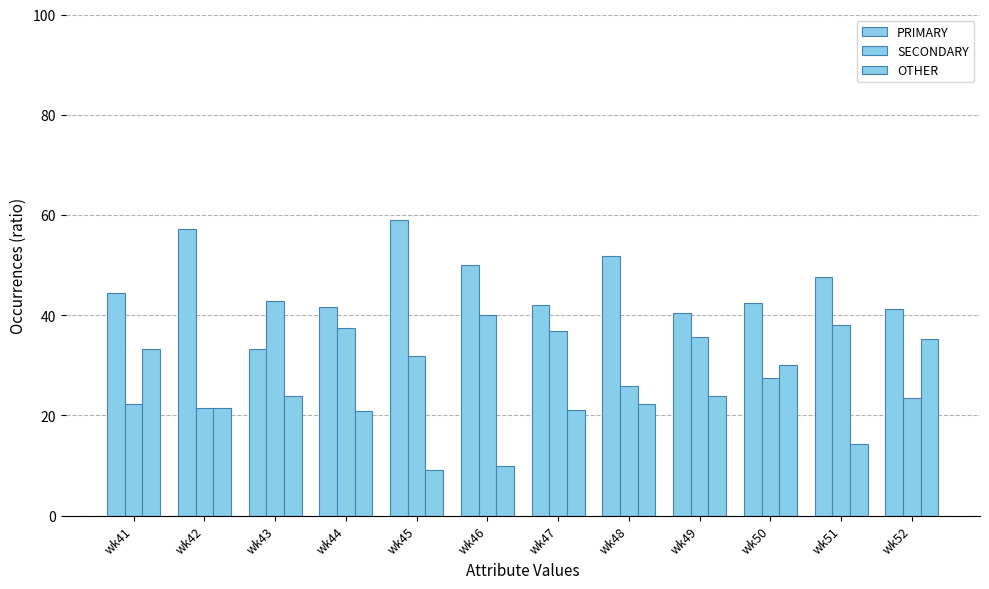

At which label does OTHER first exceed 22?

wk41